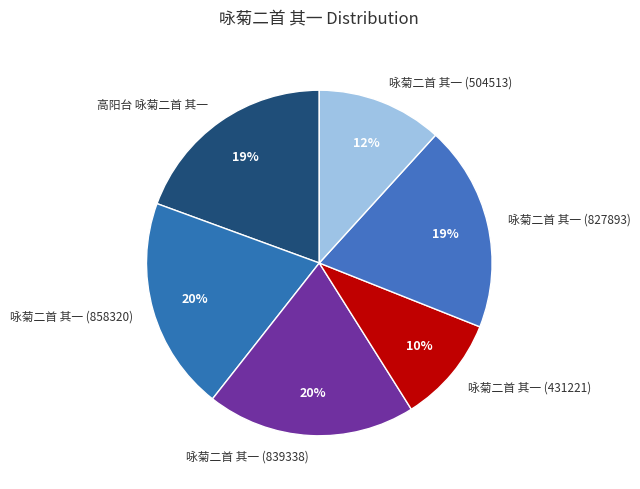

Does 咏菊二首 其一 (504513) account for over 50% of the chart?

No